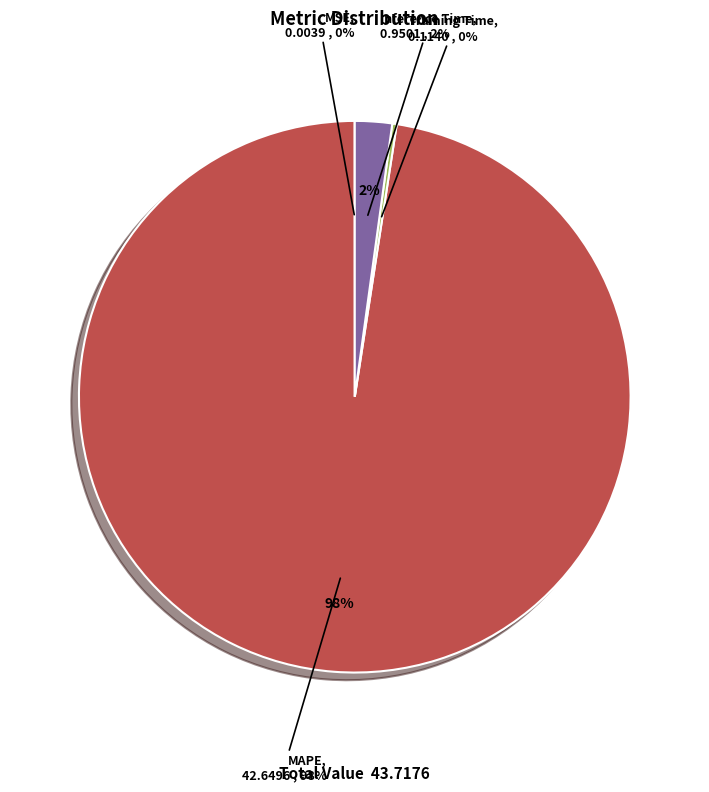

Combined, what portion of the pie is Training Time and MSE?

0.3%